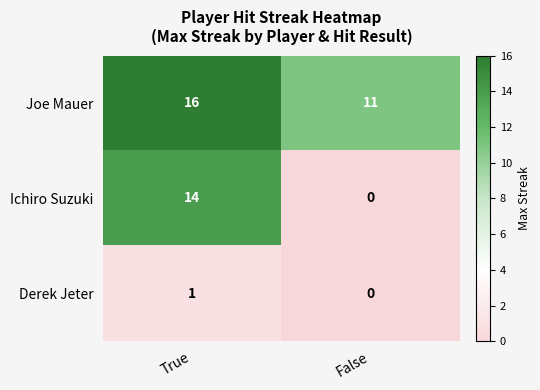

What is the sum of all Joe Mauer values?

27